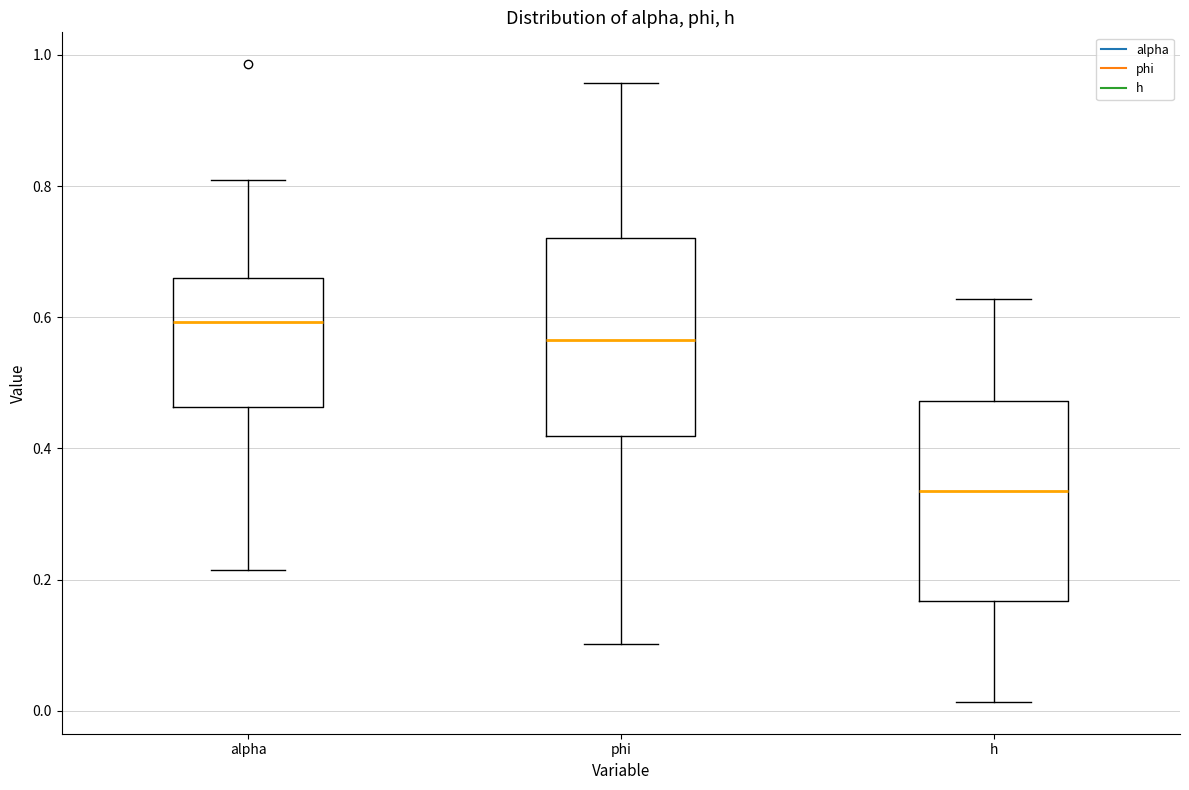

Reading left to right, transcribe this box plot: for each box, give where its median line is, the range the box spans, and where its two whiskers end, as read against the y-axis. The values are not printed on the chart, so give them approximately, as read against the axis.

alpha: median 0.60, box 0.46 to 0.66, whiskers 0.22 to 0.80
phi: median 0.56, box 0.42 to 0.72, whiskers 0.10 to 0.96
h: median 0.34, box 0.16 to 0.48, whiskers 0.02 to 0.62